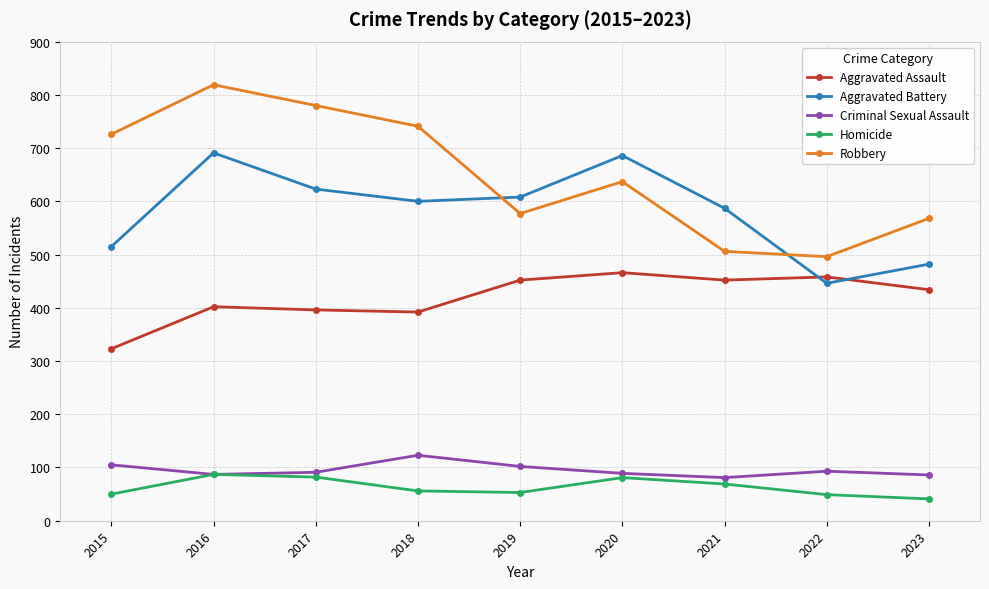

True or false: Criminal Sexual Assault has a value of 105 at 2015.

True